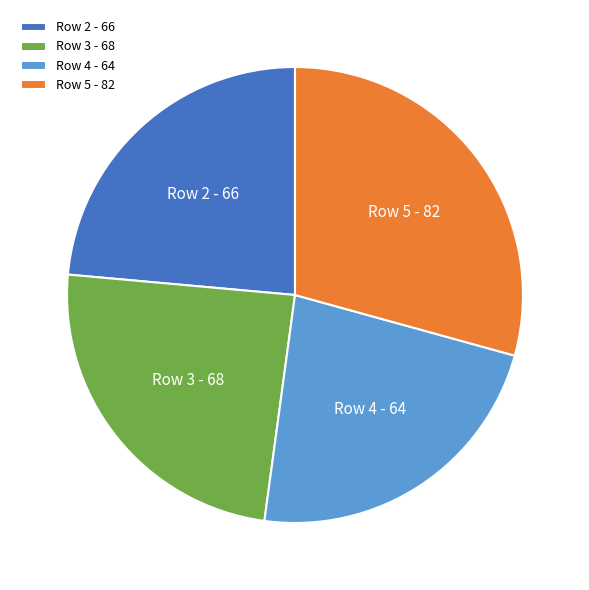

What is the ratio of the value at Row 5 - 82 to the value at Row 2 - 66?

1.2